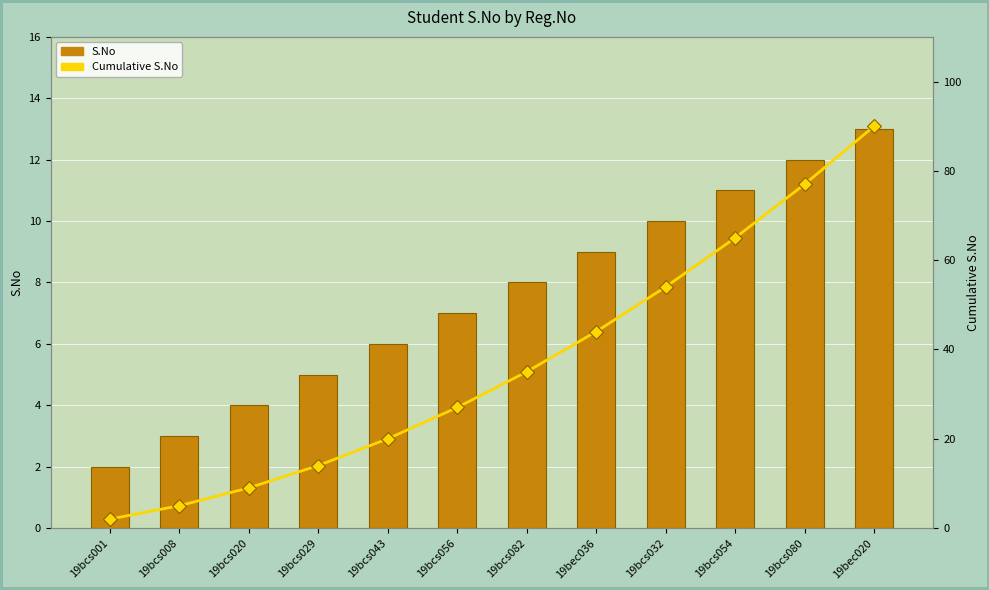

Reading right to left, transcribe all the data shown in this chart.

S.No: 13	12	11	10	9	8	7	6	5	4	3	2
Cumulative S.No: 90	77	65	54	44	35	27	20	14	9	5	2